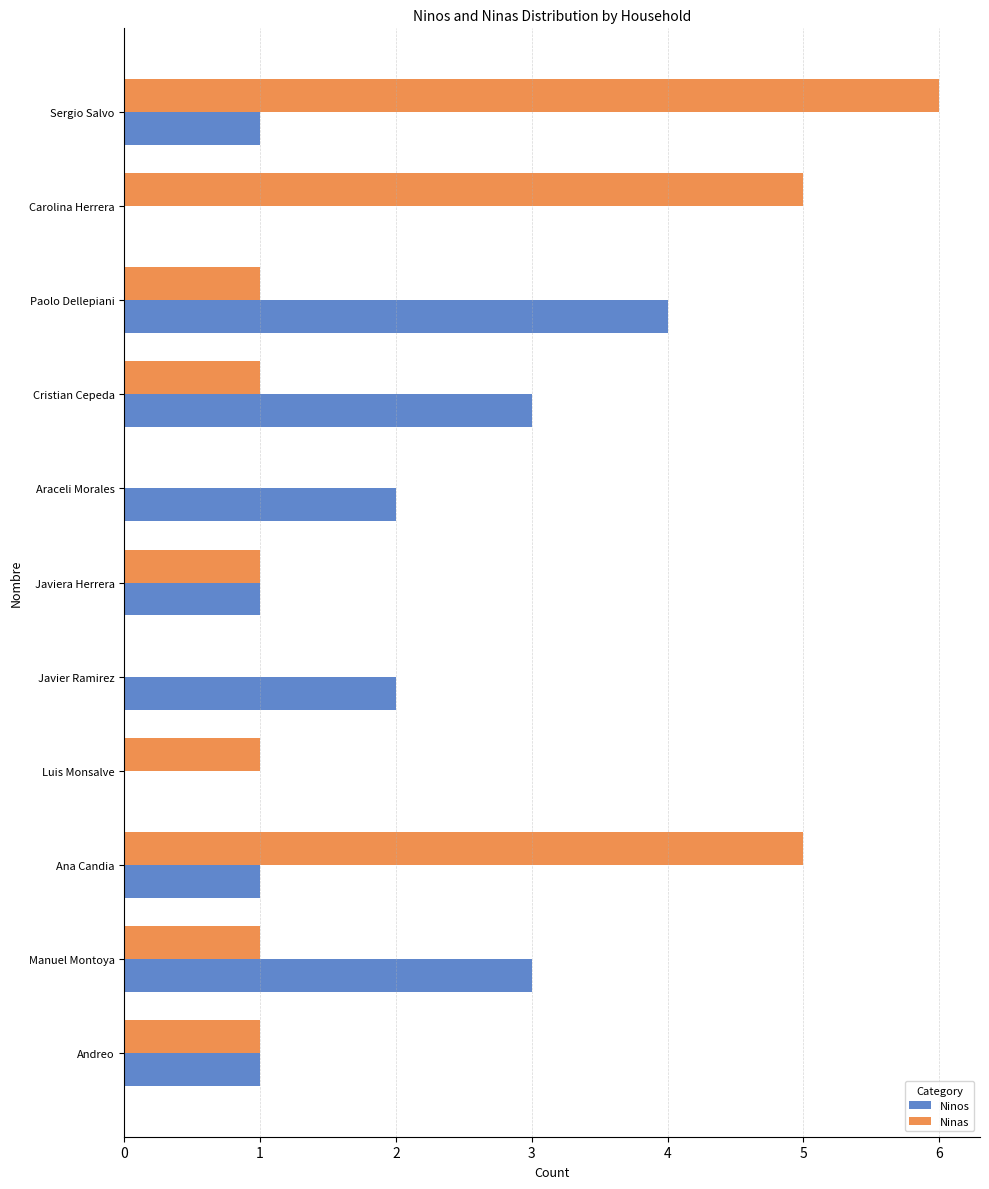

What is the sum of all Ninas values?

22